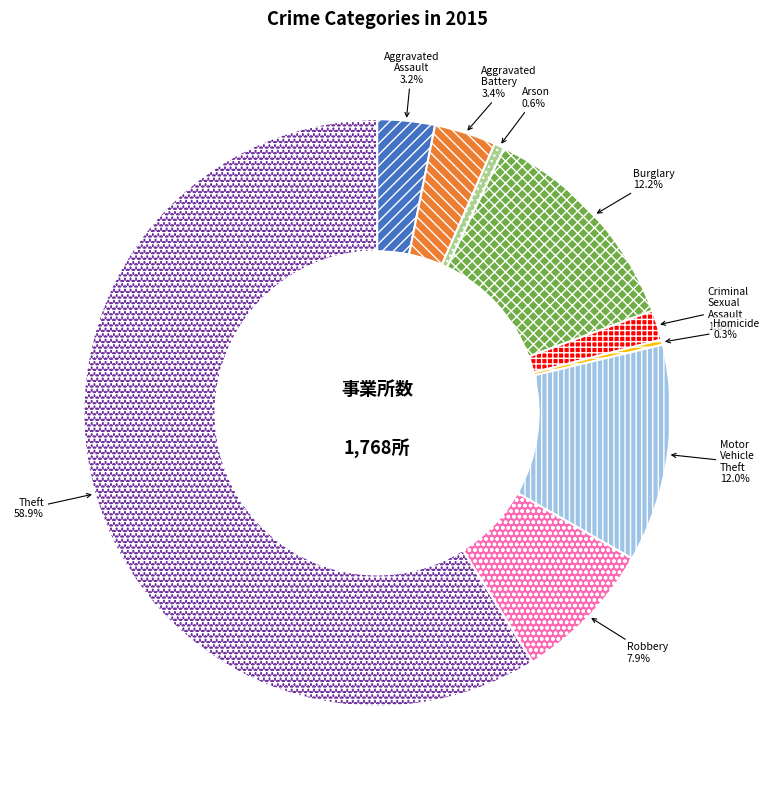

Which slice is the largest?

Theft